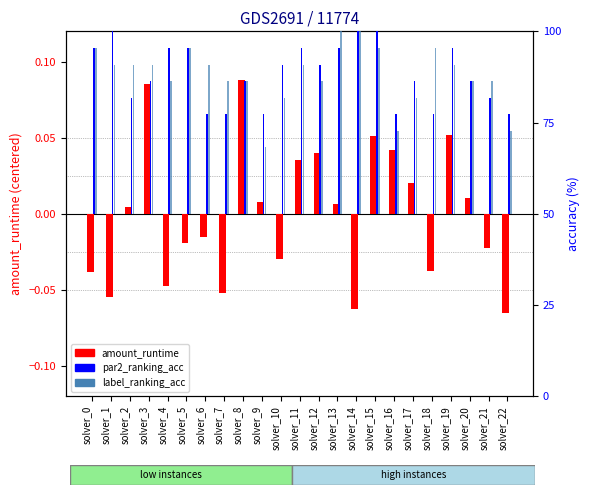

What is the difference between the maximum and minimum values in the amount_runtime (centered) series?

0.2